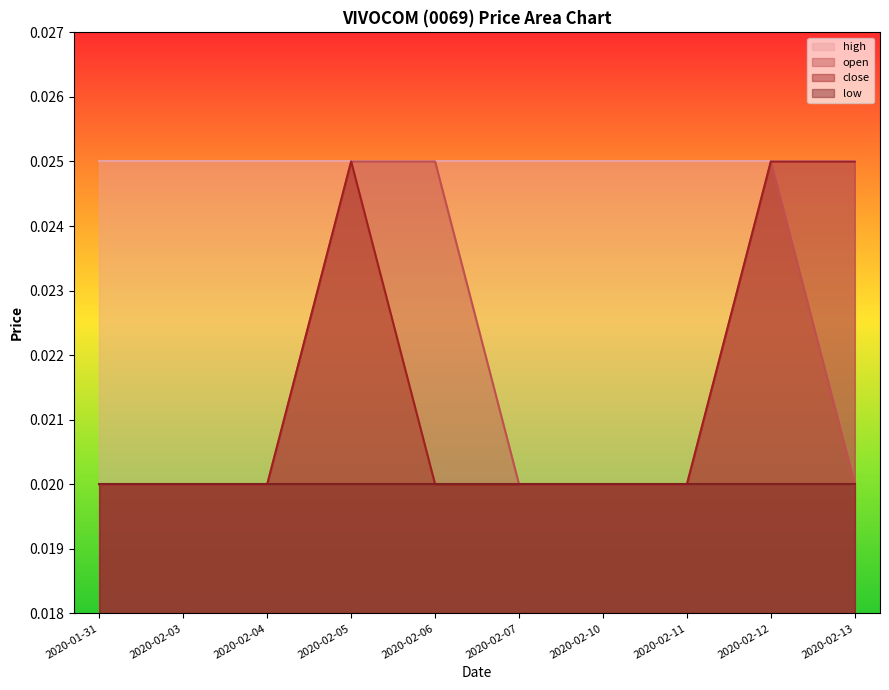

Is the value of open at 2020-02-03 greater than the value of close at 2020-02-03?

No